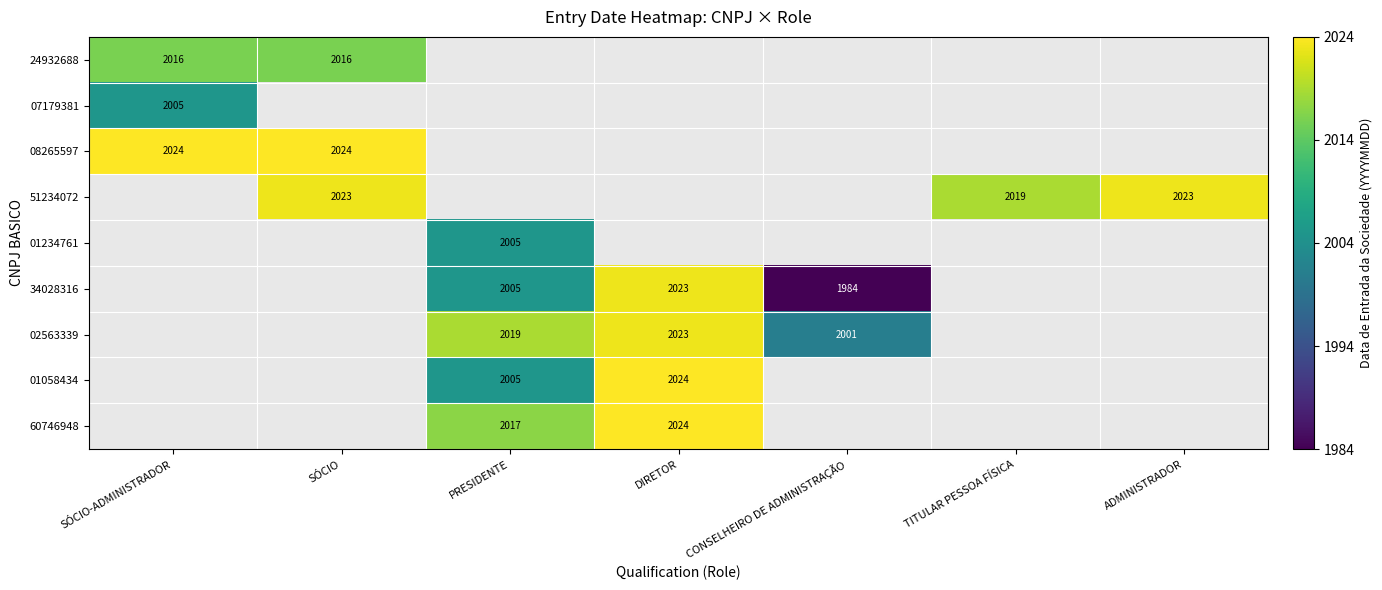

How many categories are shown in the chart?

7